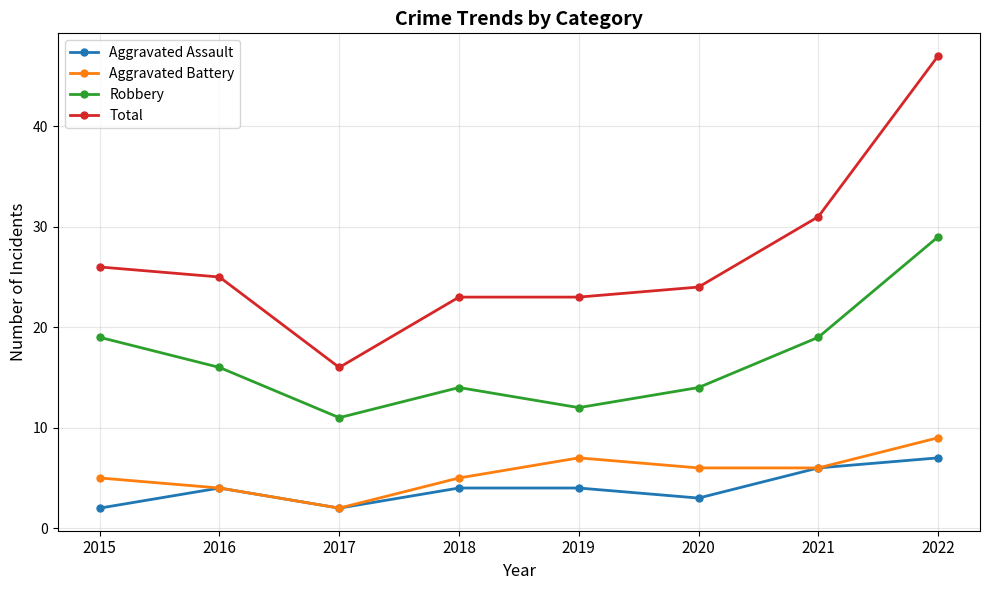

What is the spread (max minus min) of values at 2021?

25